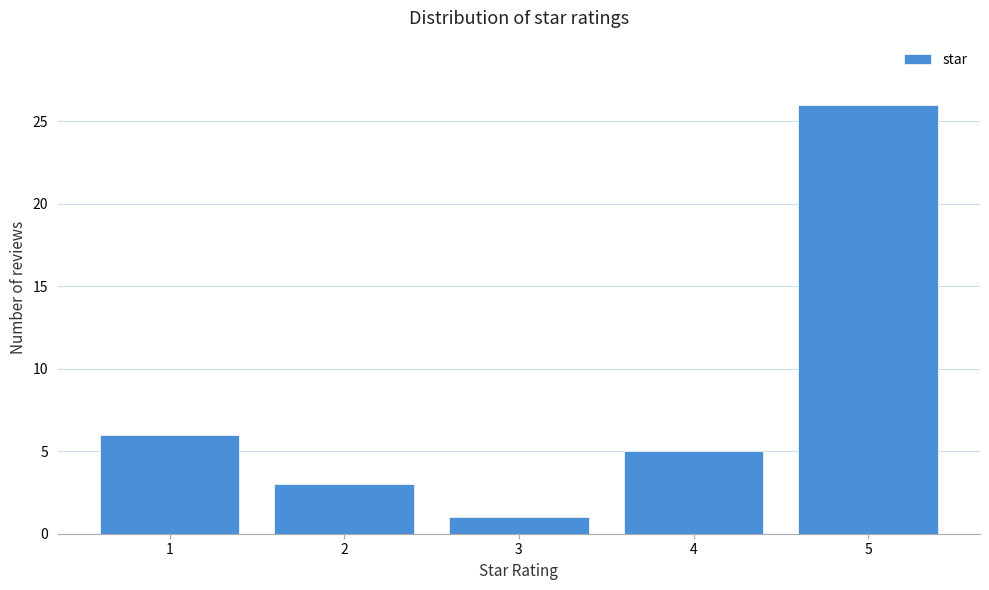

Reading left to right, transcribe this chart: for each bar, give the range it covers on the x-axis and its height. The values are not printed on the chart, so give them approximately, as read against the axis.

0.5 to 1.5: 6
1.5 to 2.5: 3
2.5 to 3.5: 1
3.5 to 4.5: 5
4.5 to 5.5: 26